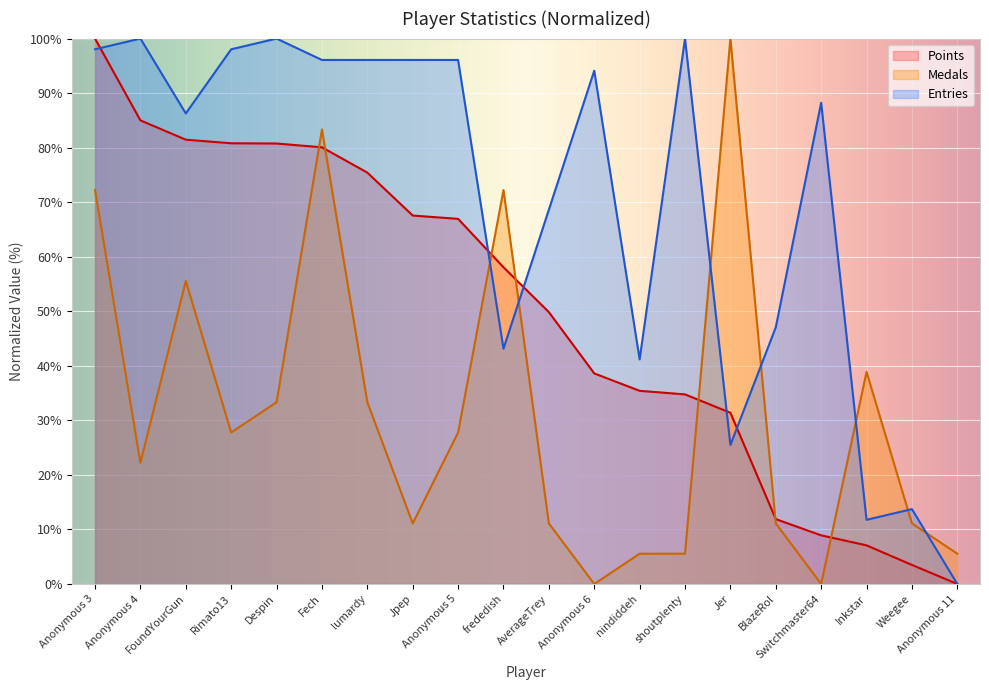

At which label does Points reach its minimum?

Anonymous 11